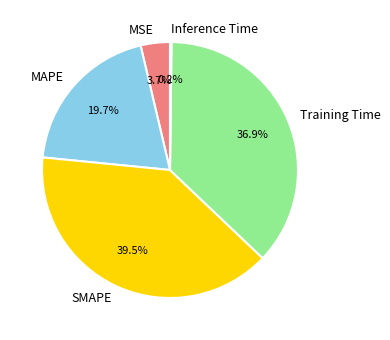

To the nearest percent, what is the difference between the Training Time and MSE slice percentages?

33%